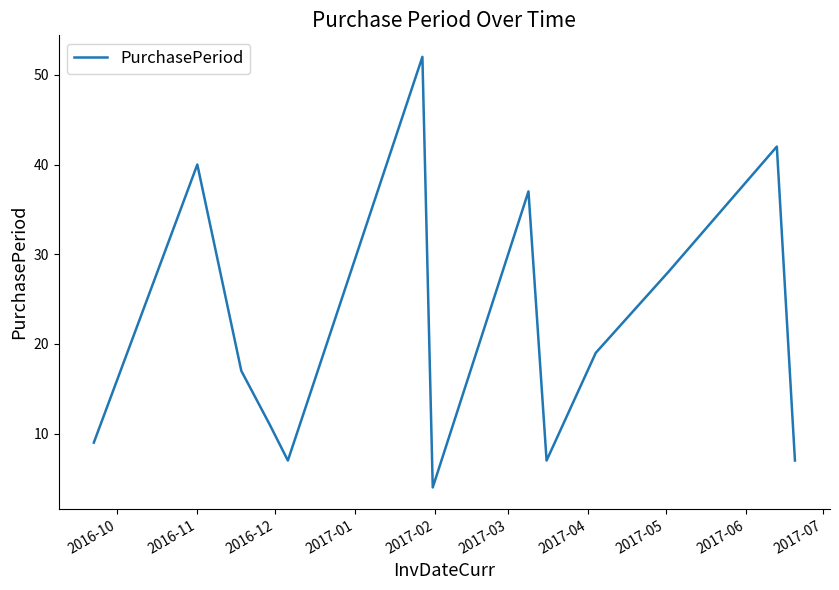

What is the maximum value shown in the chart?

52